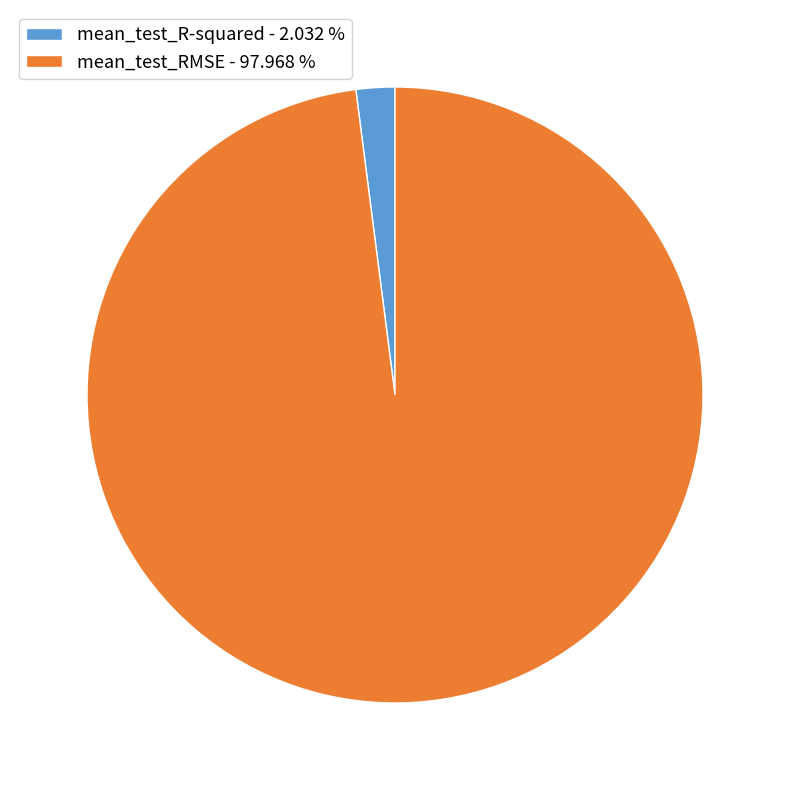

How many segments does this pie chart have?

2